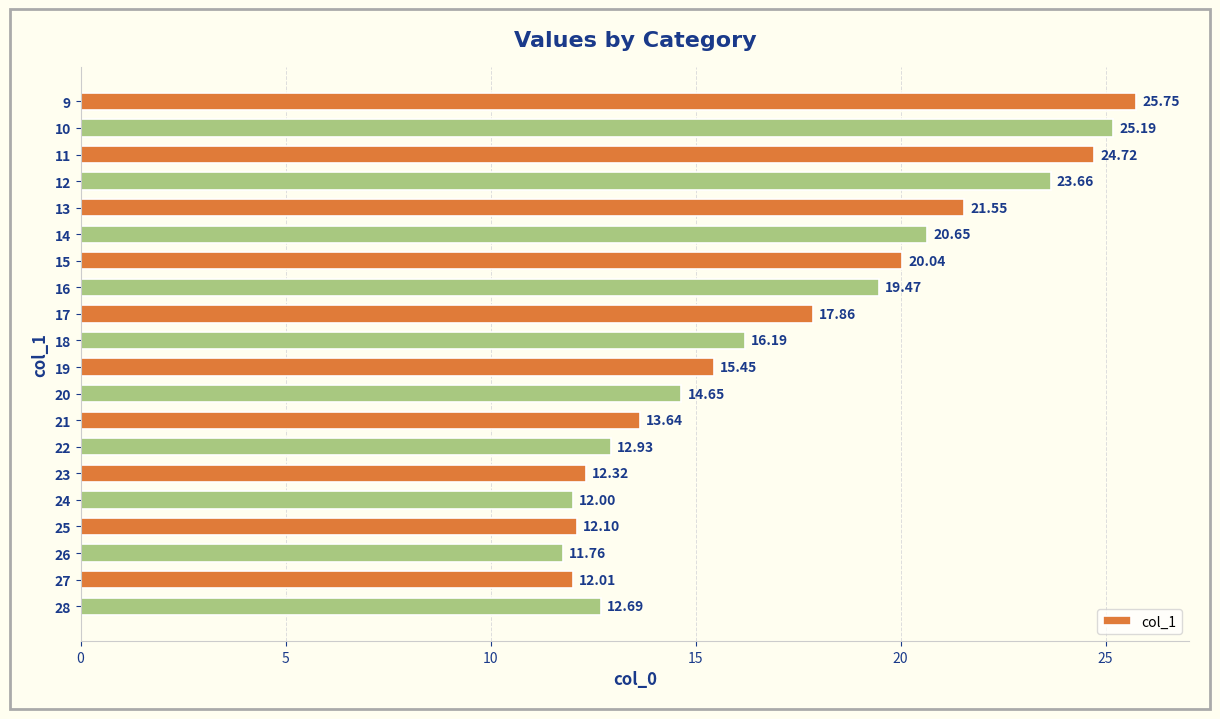

What is the change in value from 14 to 15?

-0.6